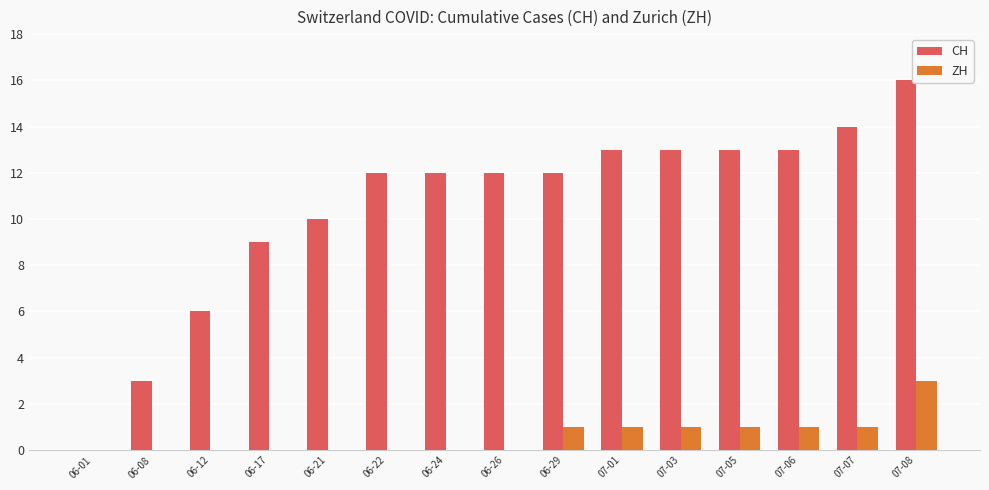

What is the sum of all CH values?

158